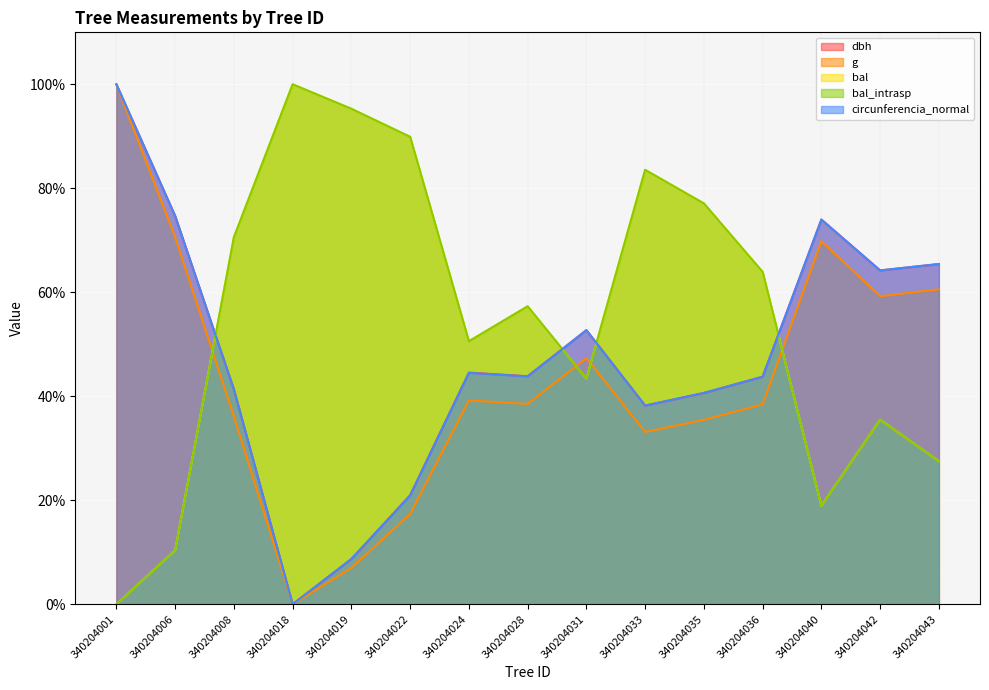

True or false: circunferencia_normal and g intersect in this chart.

False